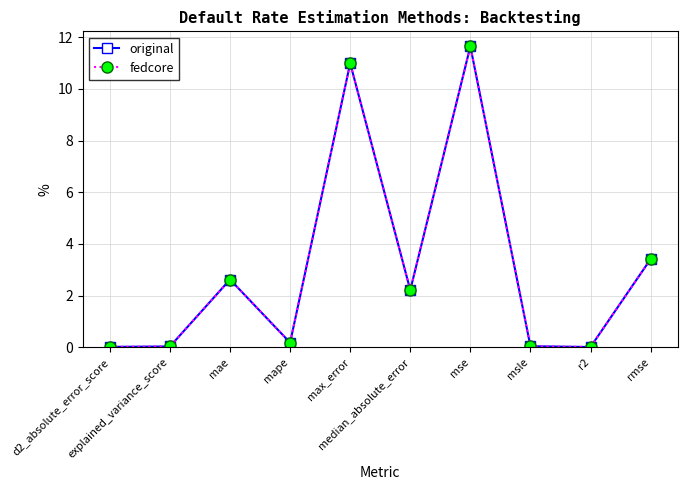

Does the chart have visible grid lines?

Yes